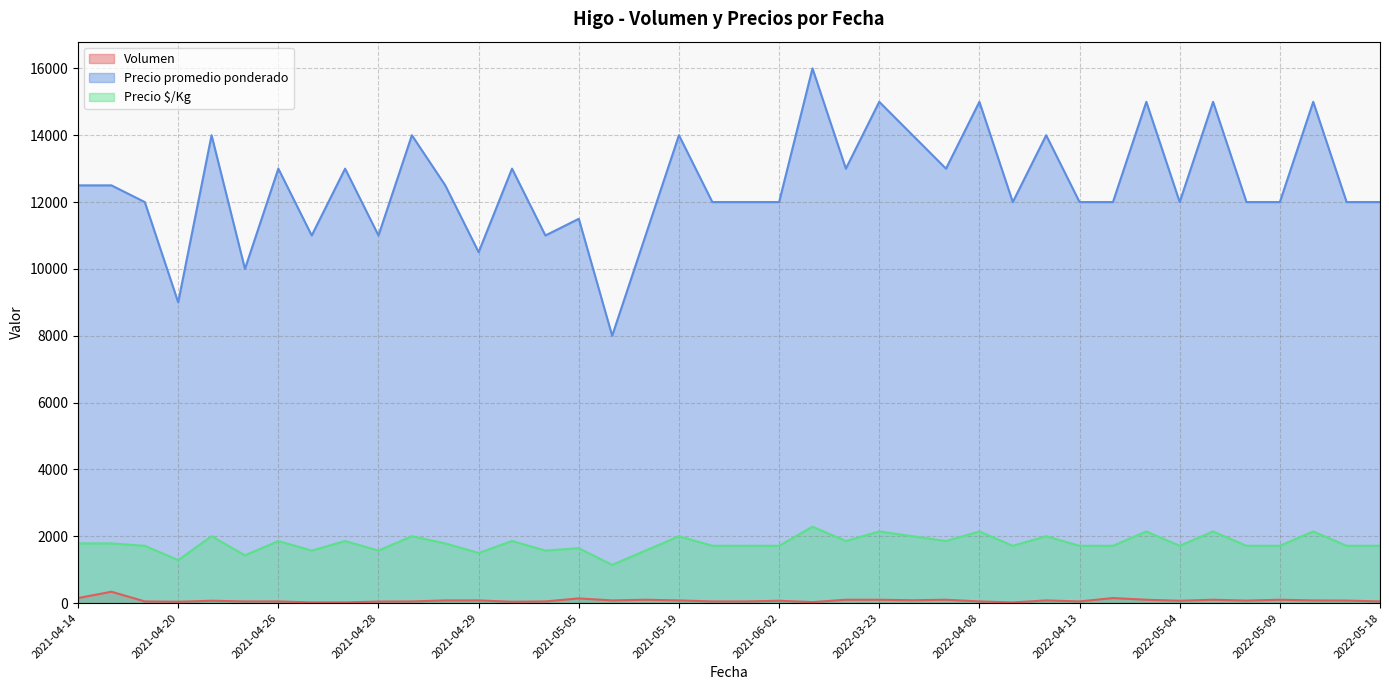

Between 2022-04-08 and 2022-04-08, which is larger?

2022-04-08